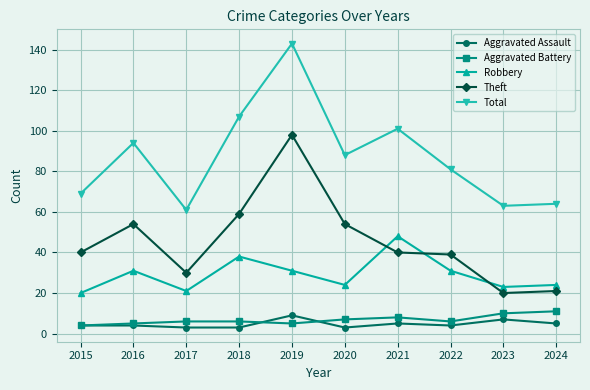

What is the value of the Aggravated Assault point at the 10th from the left?

5